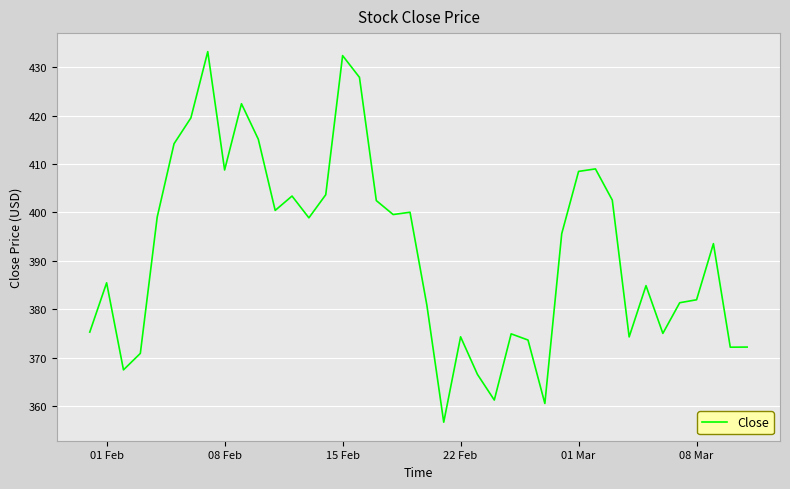

What is the maximum value shown in the chart?

433.2